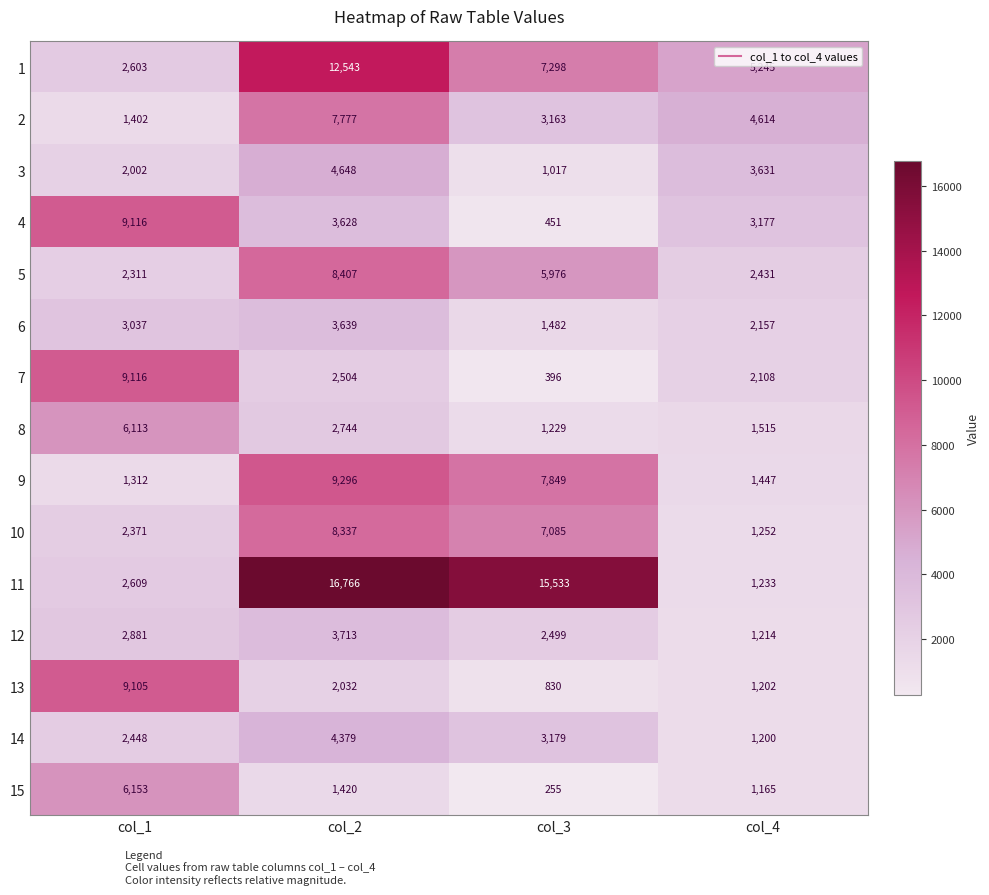

Is it true that 15 equals 6153 at col_1?

True